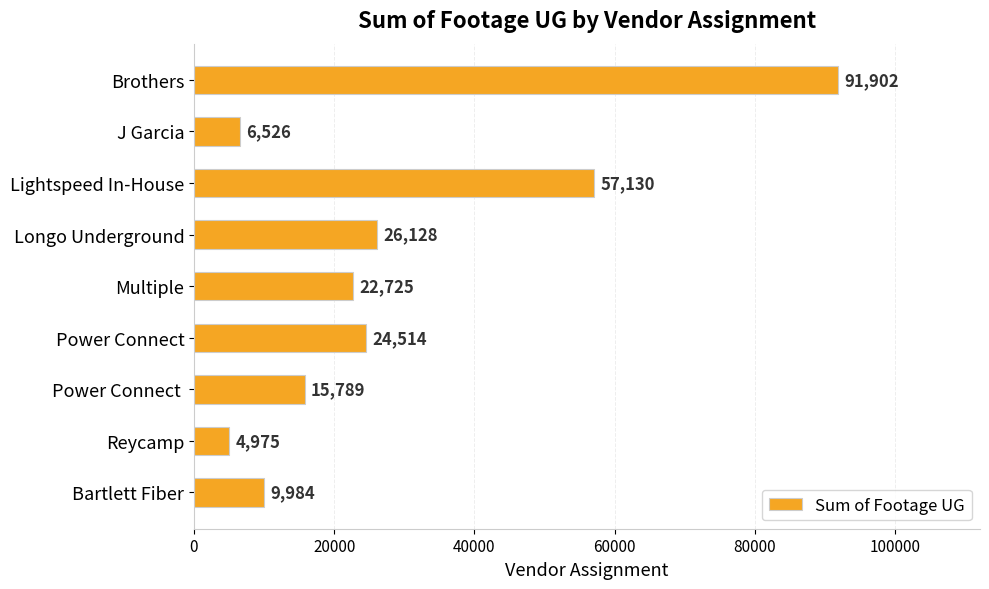

What is the maximum value shown in the chart?

91902